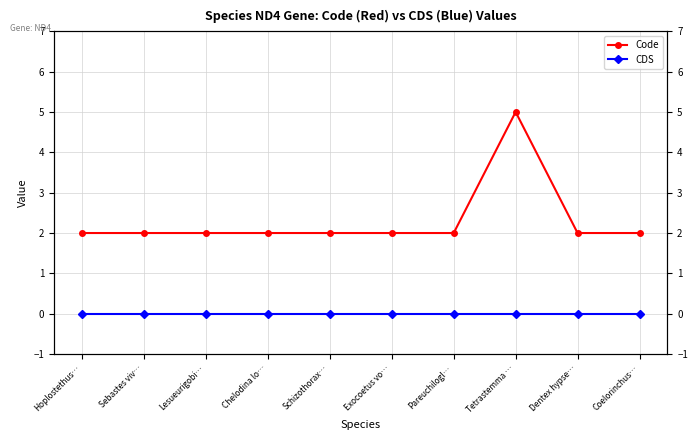

The Code series shows 1 at Lesueurigobi…. True or false?

False